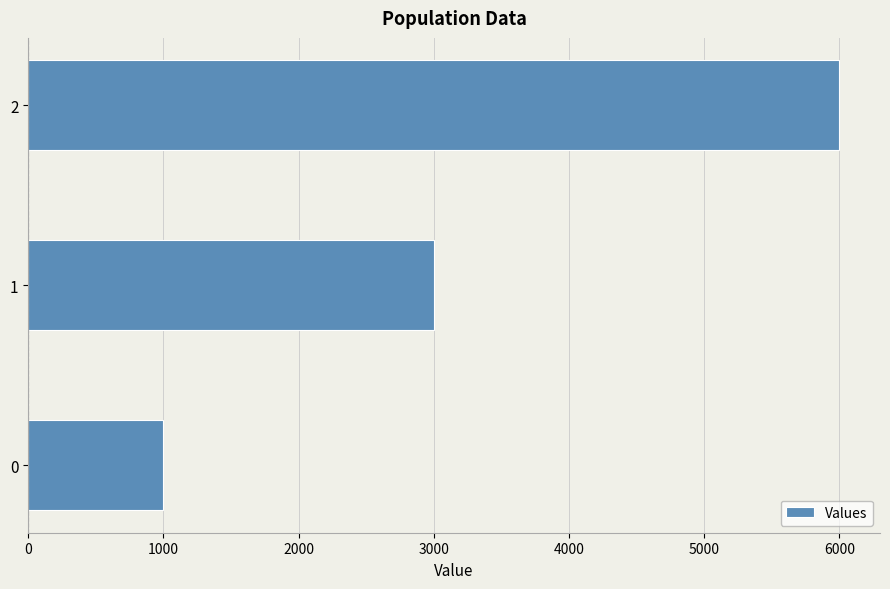

True or false: the data shows 1000 at 0.

True